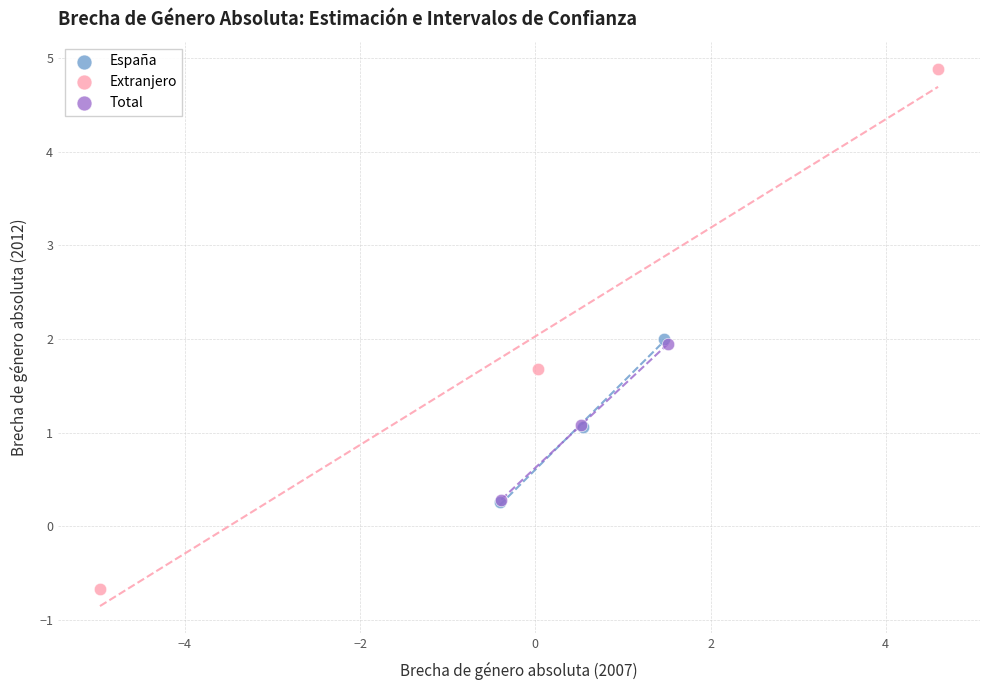

Which series contains the highest Y value?

Extranjero